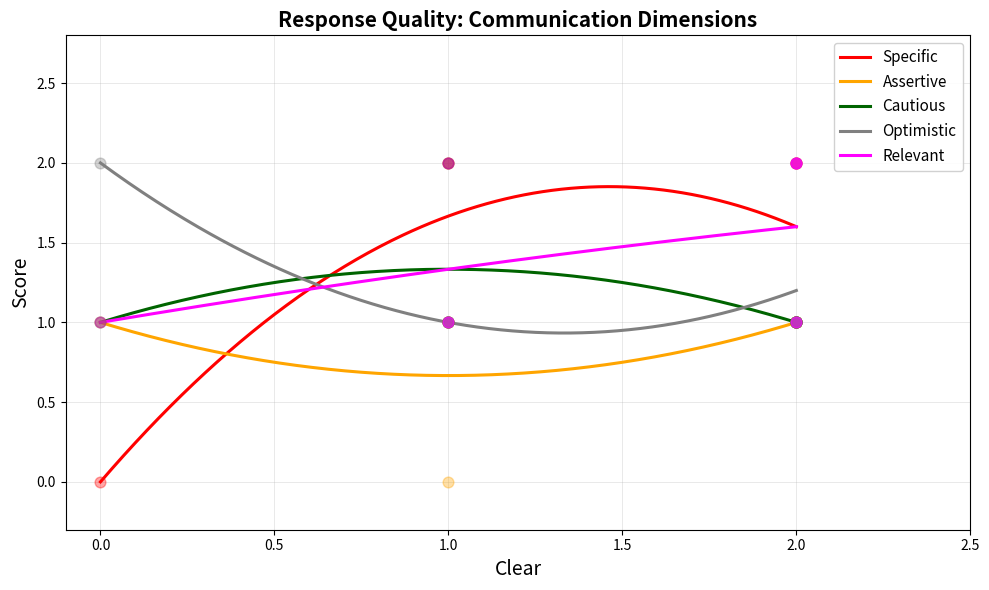

What are all the series names shown in the legend?

Specific, Assertive, Cautious, Optimistic, Relevant